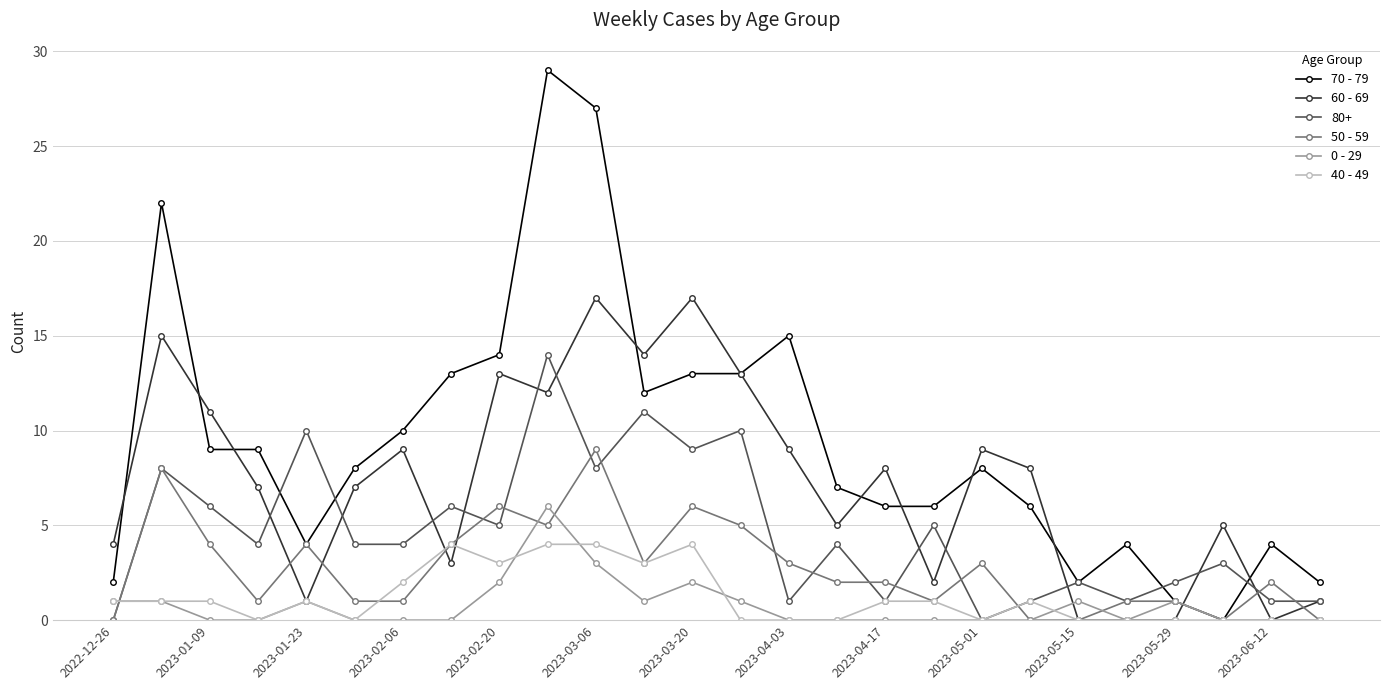

What is the difference between the maximum and second lowest values in the 40 - 49 series?

4